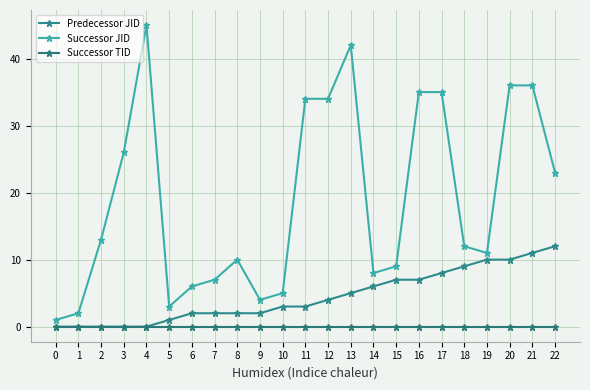

At which category does the chart reach its peak across all series?

4